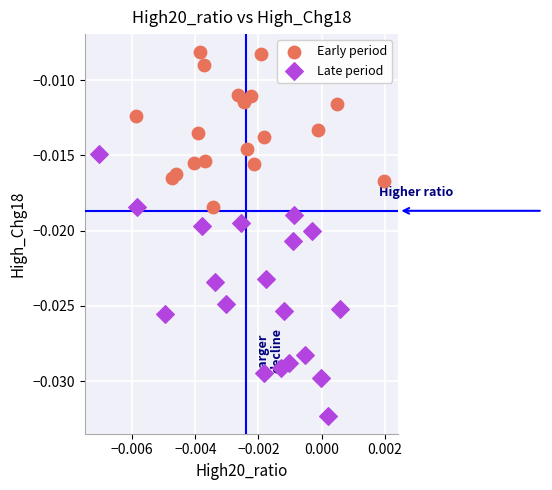

Which series reaches the maximum Y coordinate?

Early period